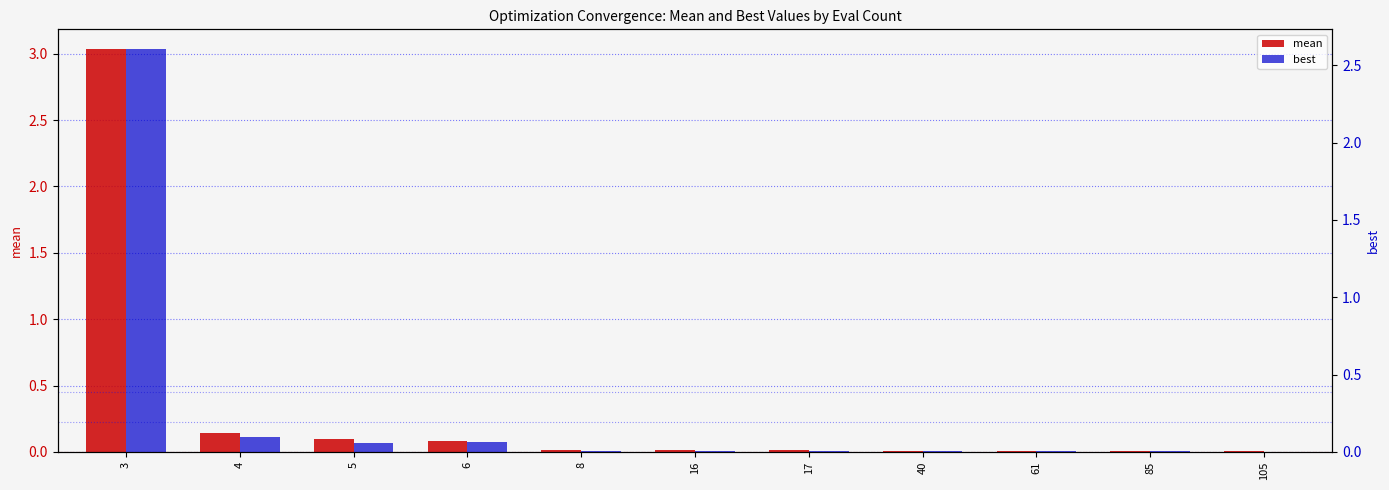

What is the value of the mean bar at the 4th from the left?

0.1